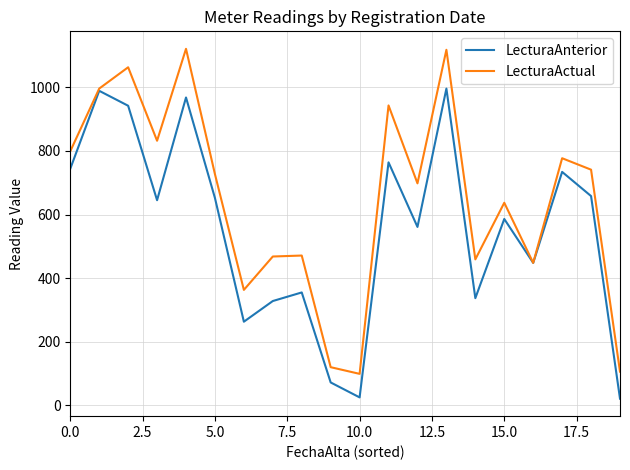

List the series in order of their peak value, lowest first.

LecturaAnterior, LecturaActual